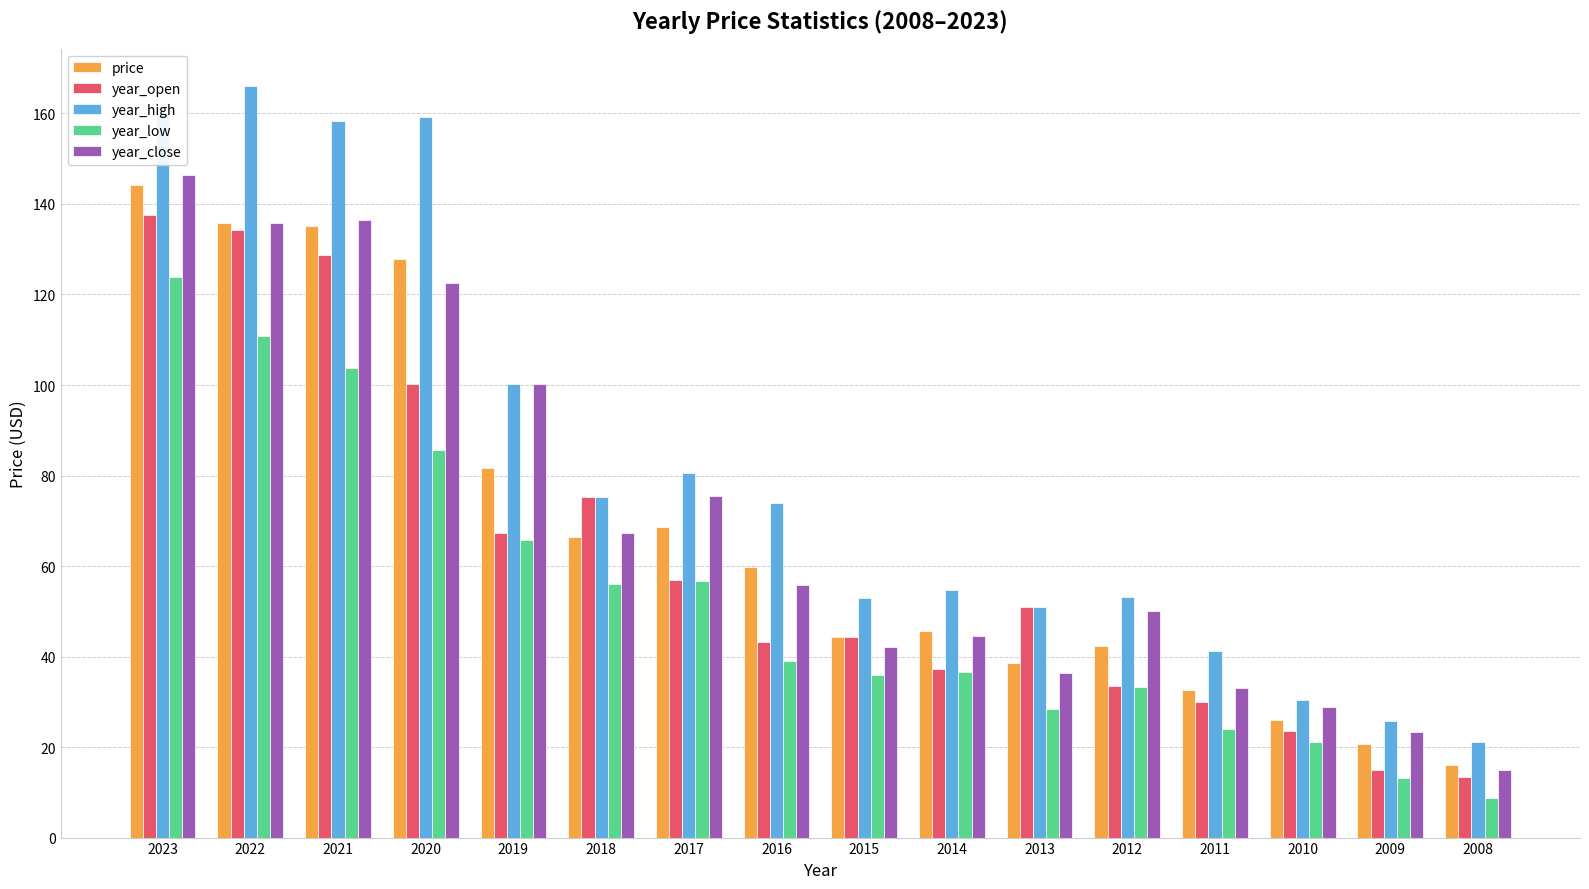

How many bars are there in each group?

5